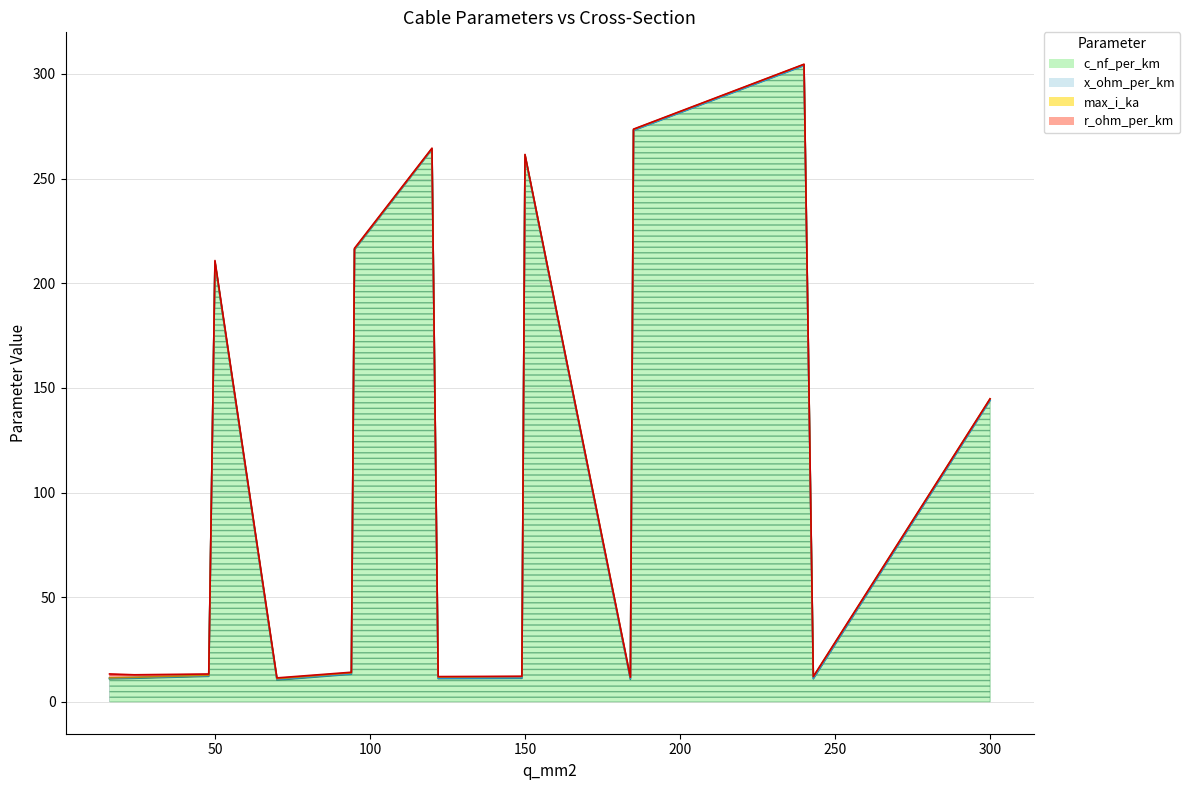

What is the average value of the r_ohm_per_km series?

0.4